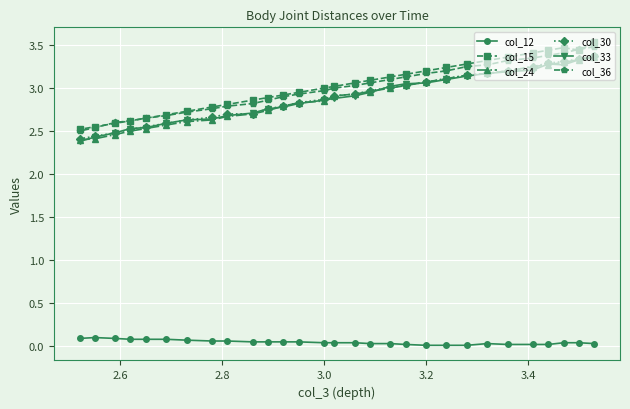

After their last crossing, which series has the higher values: col_33 or col_24?

col_24